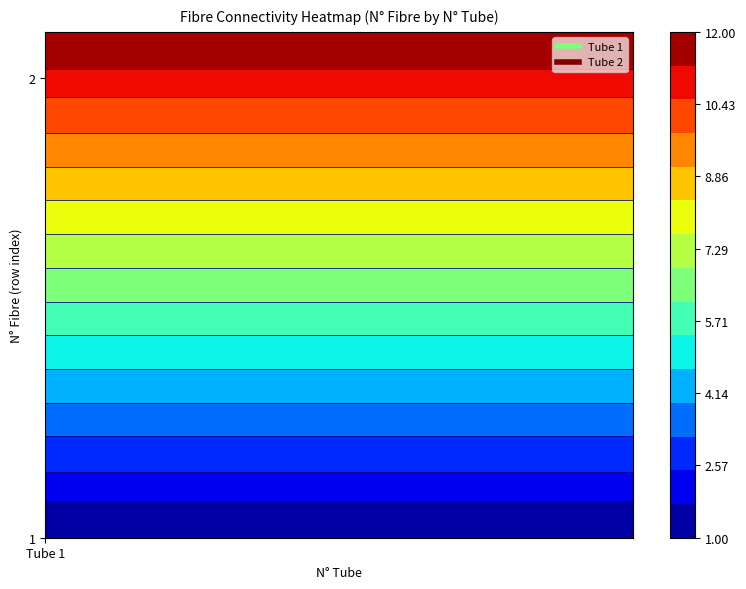

Between 4 and 11, which series saw the biggest shift?

1